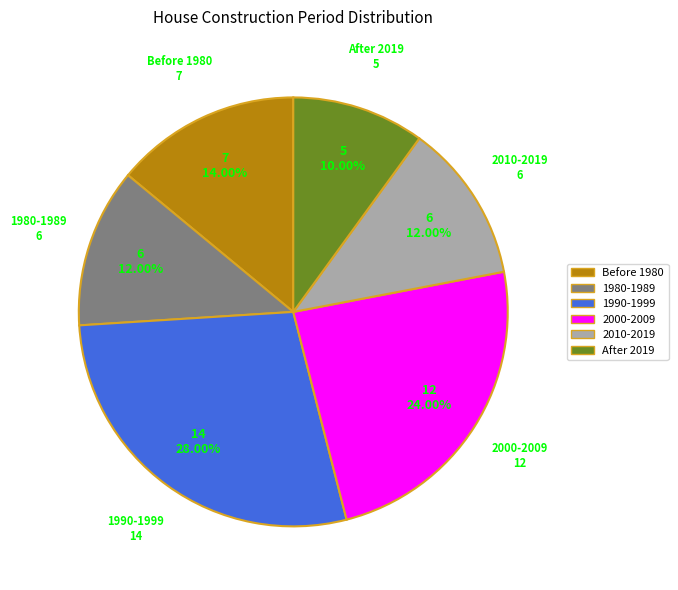

Is the sum of After 2019 and 1980-1989 greater than half?

No